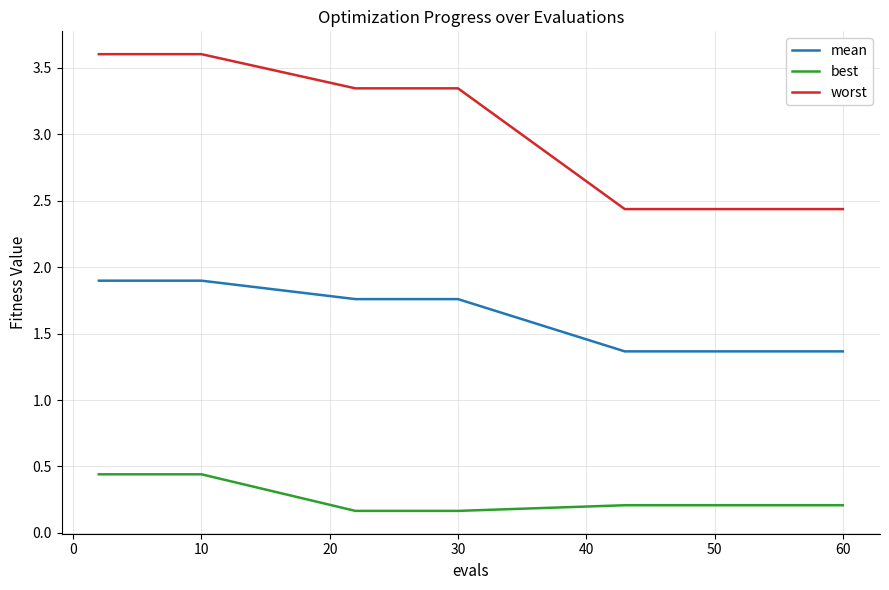

How many worst values are between 2 and 3?

10